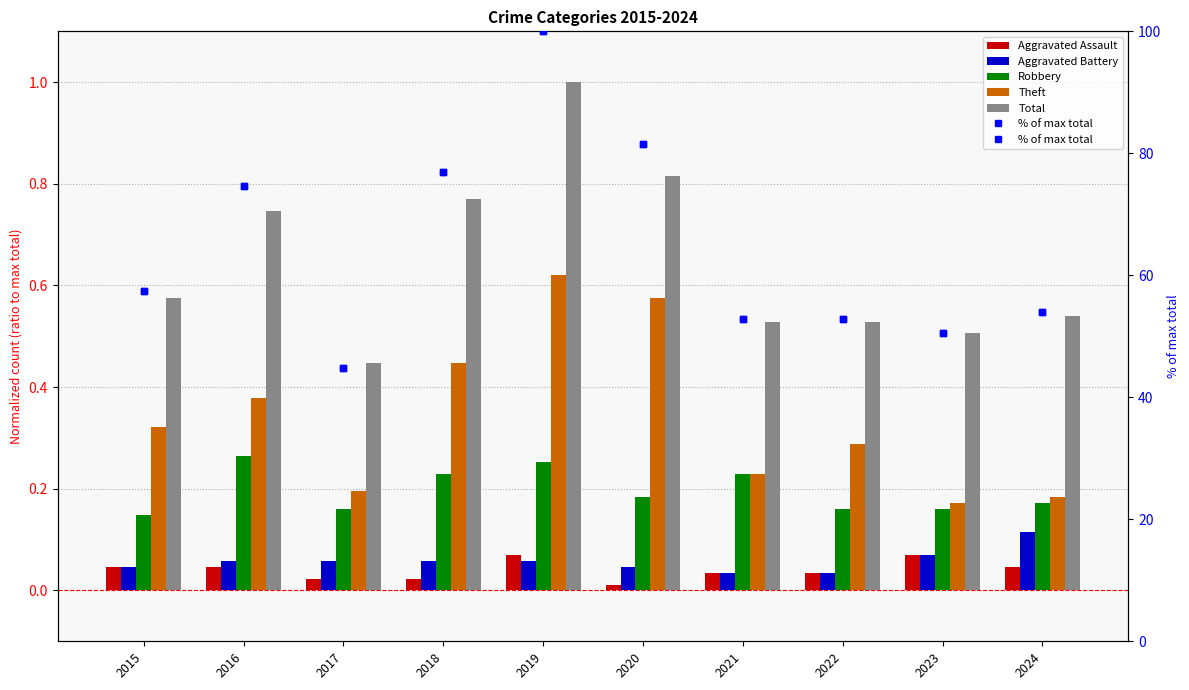

Which series has the widest spread of values?

% of max total